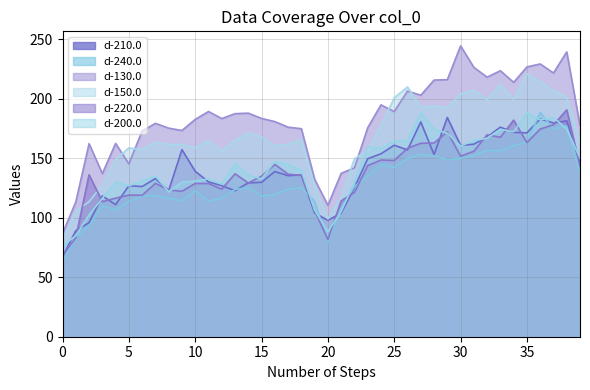

What is the total value across all series at 21?

686.3